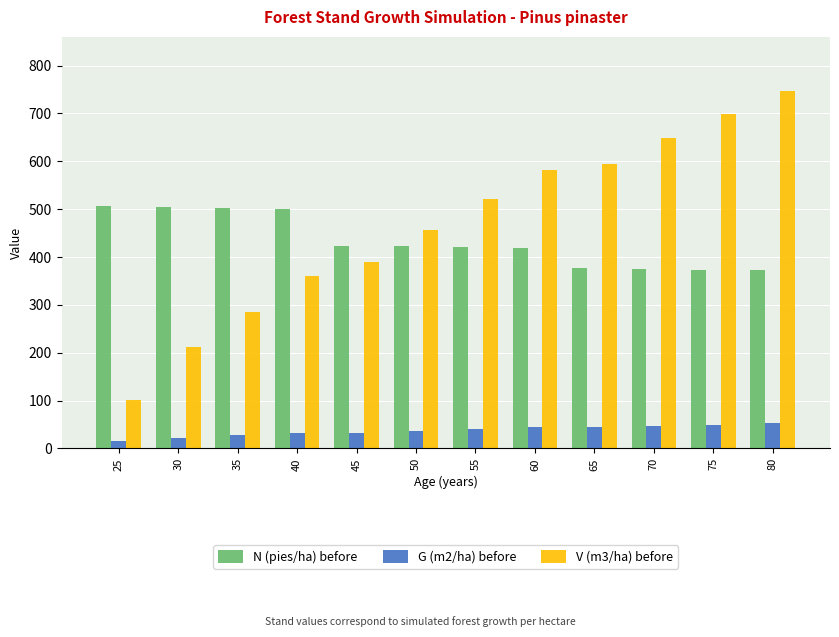

How many groups of bars are there?

12